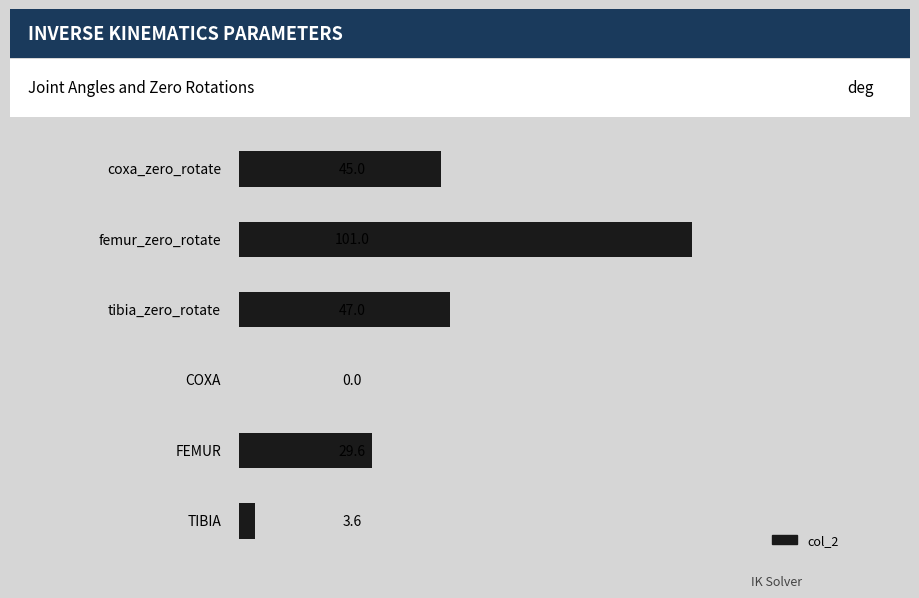

What is the maximum value shown in the chart?

101.0